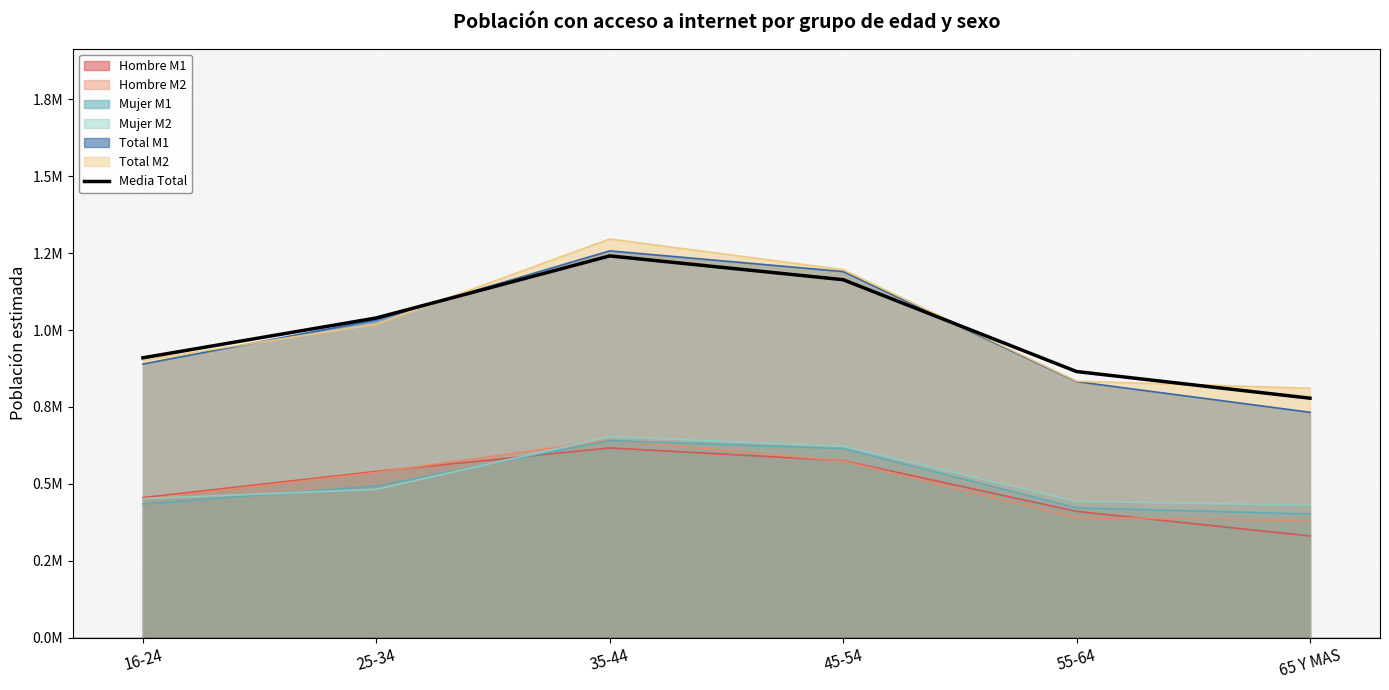

Where is the data nearest to the value 1?

25-34